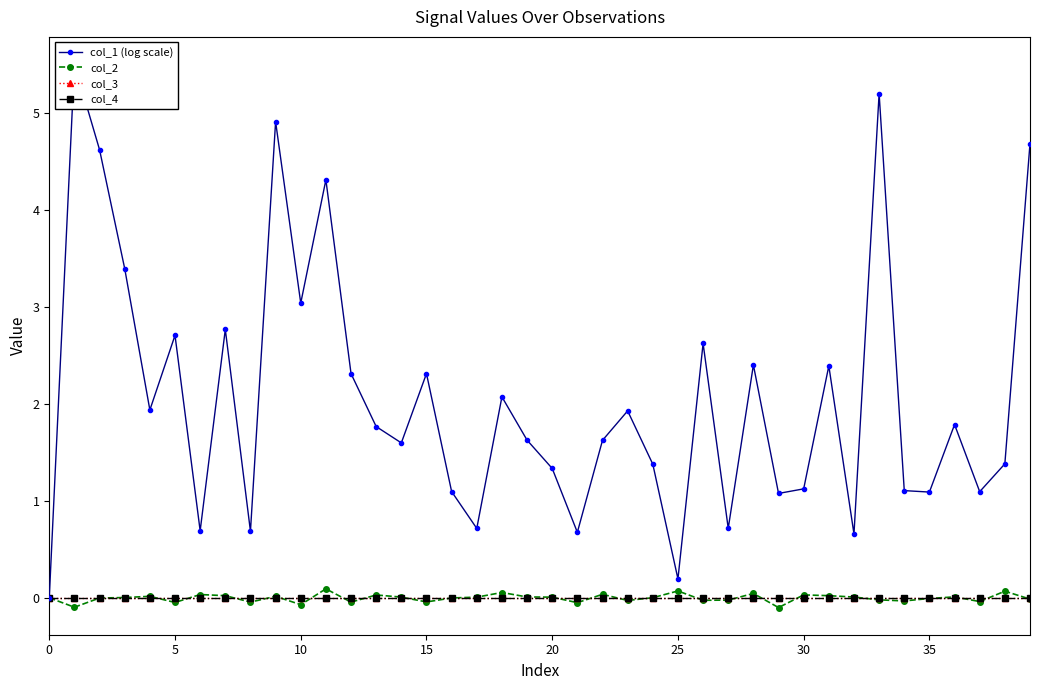

What is the maximum value for col_1 (log scale)?

5.5